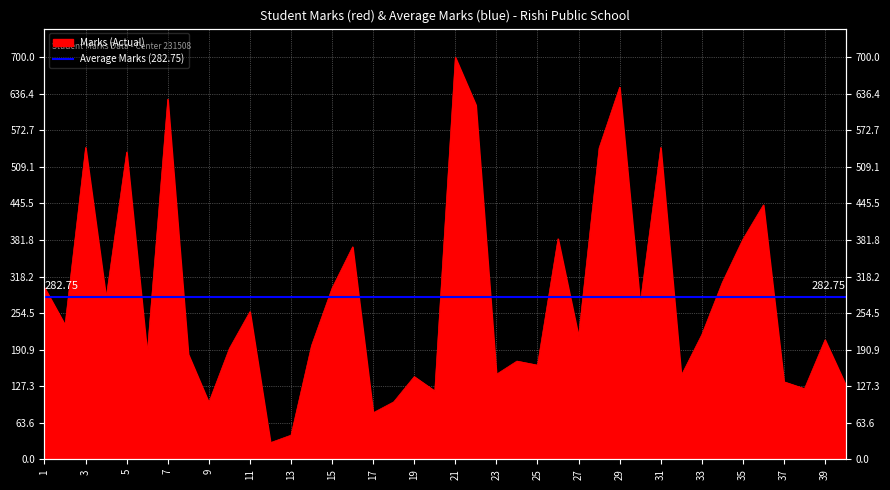

What is the value of the 18th point from the left?

100